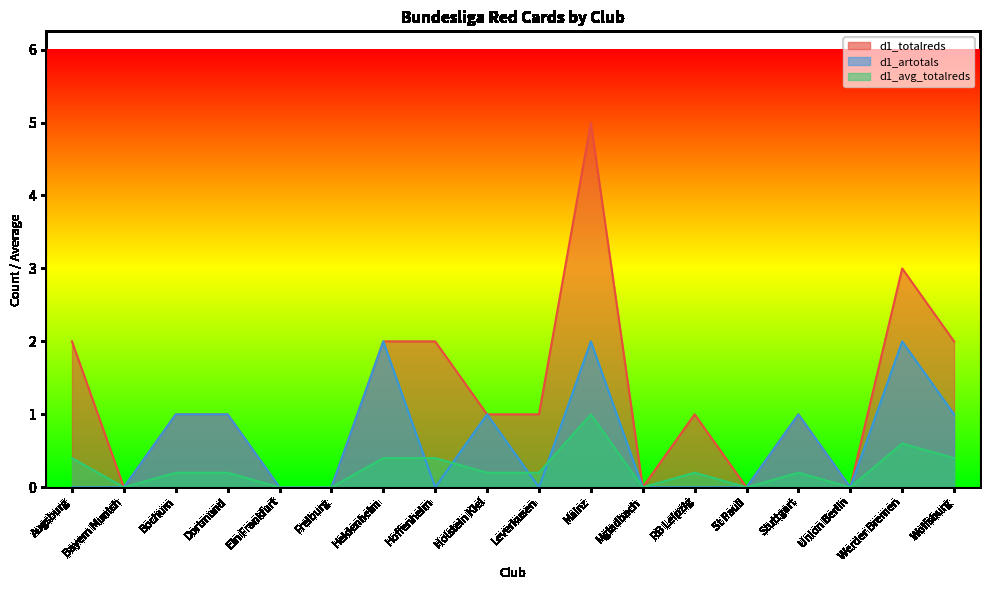

What is the highest value of the d1_artotals series?

2.0